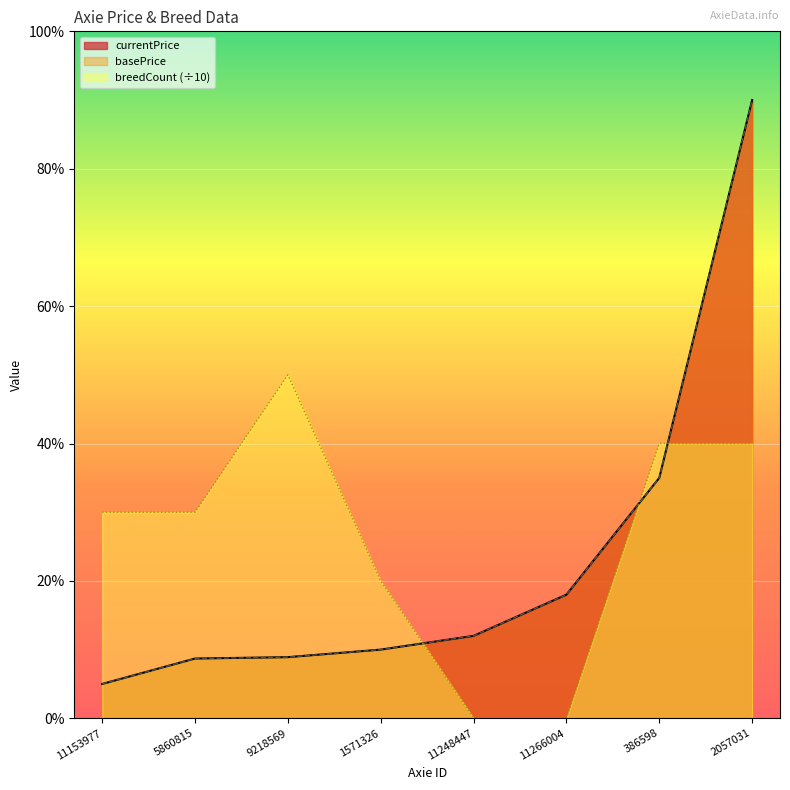

Which series has the widest spread of values?

currentPrice